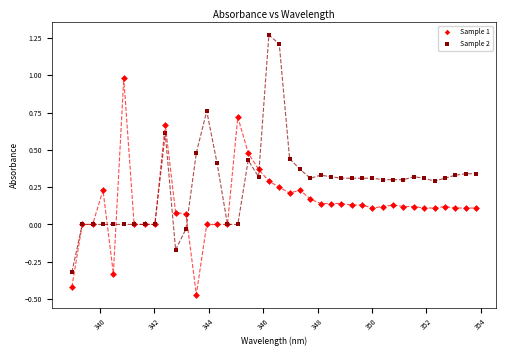

Which series reaches the minimum Y coordinate?

Sample 1